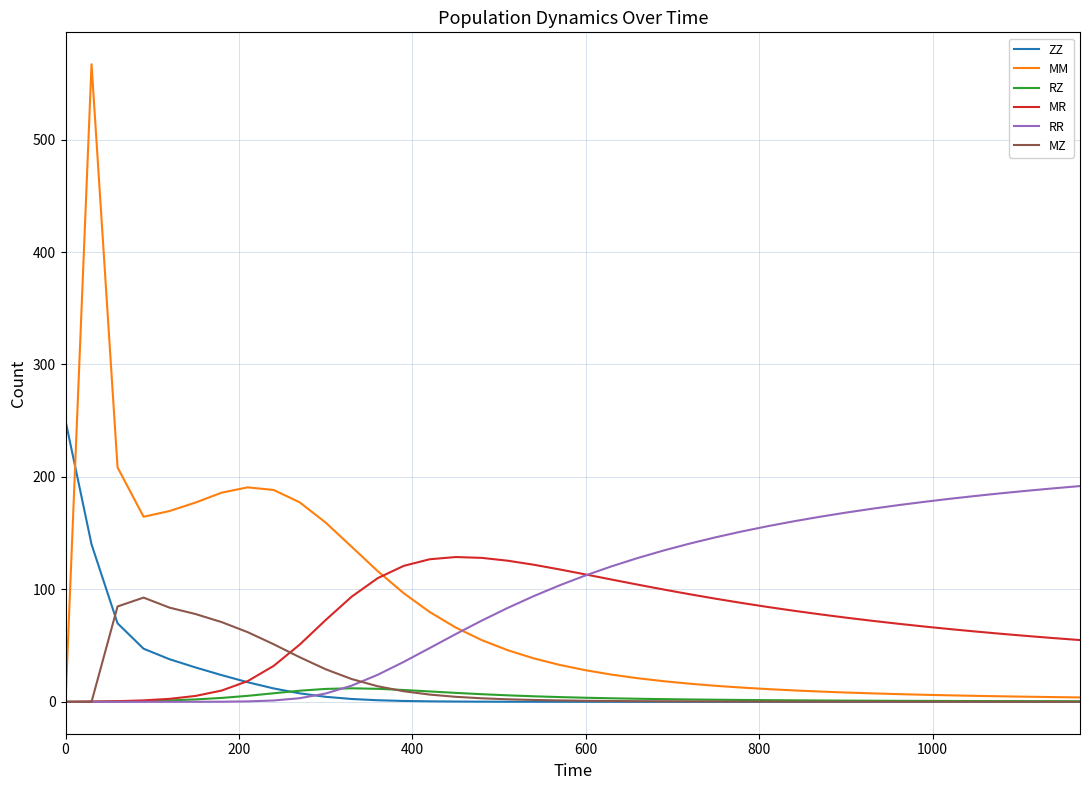

Which series has the largest range (max minus min)?

MM